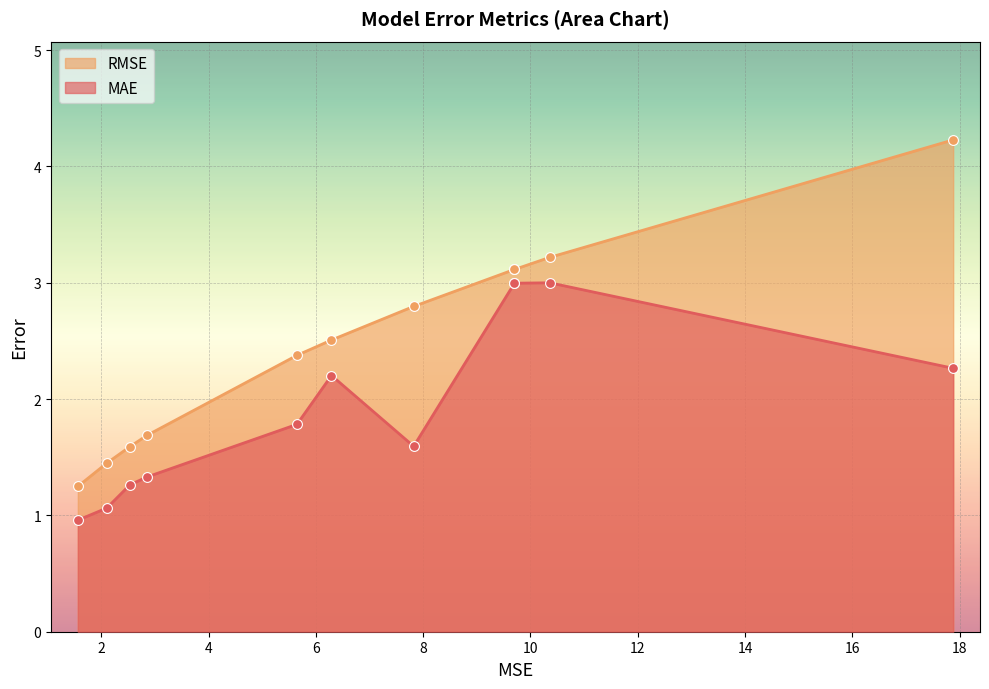

Which series contains the highest Y value?

RMSE